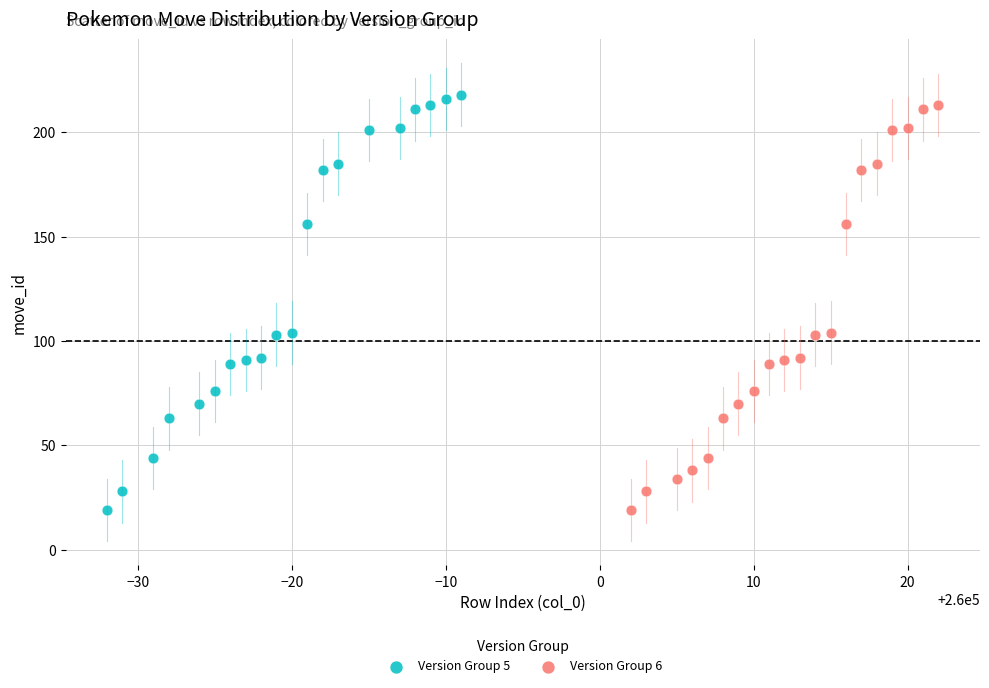

Which series reaches the maximum Y coordinate?

Version Group 5